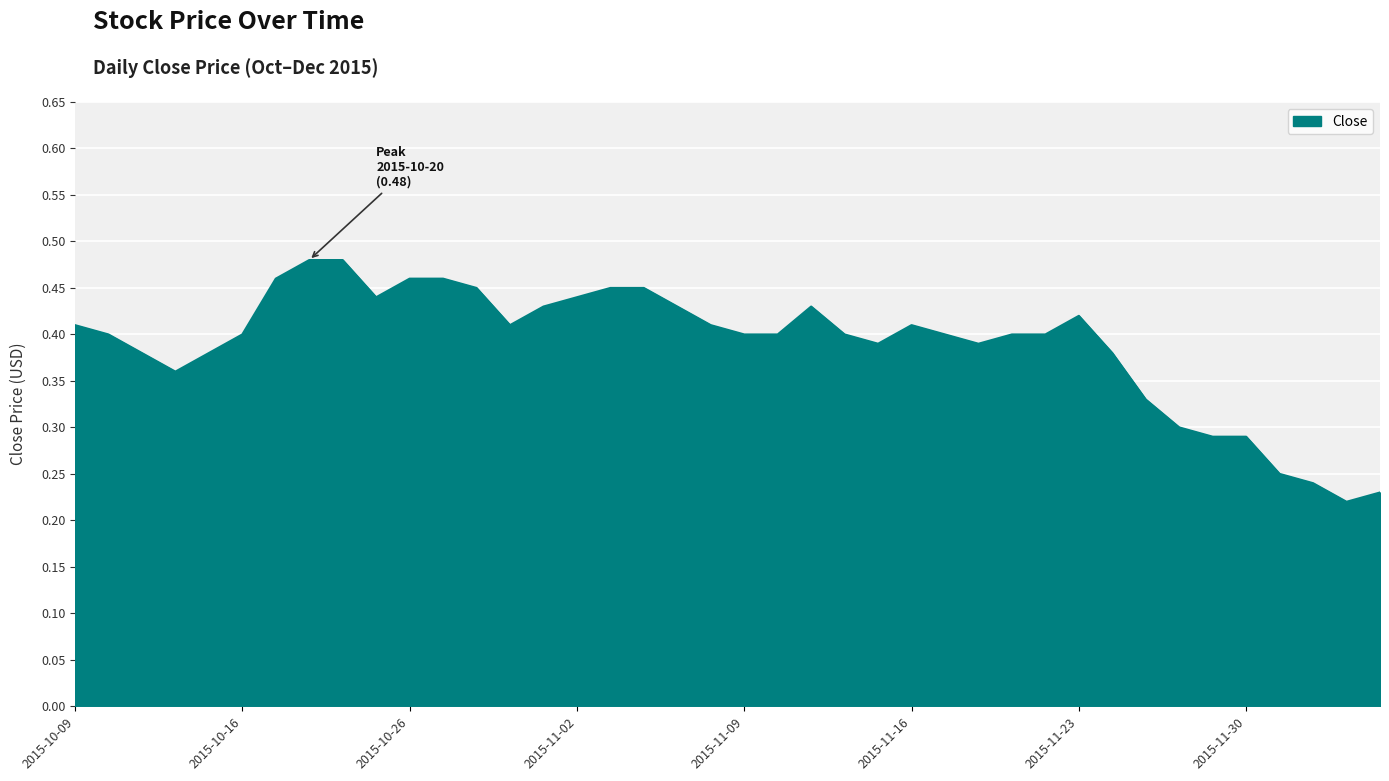

Does the chart have visible grid lines?

Yes